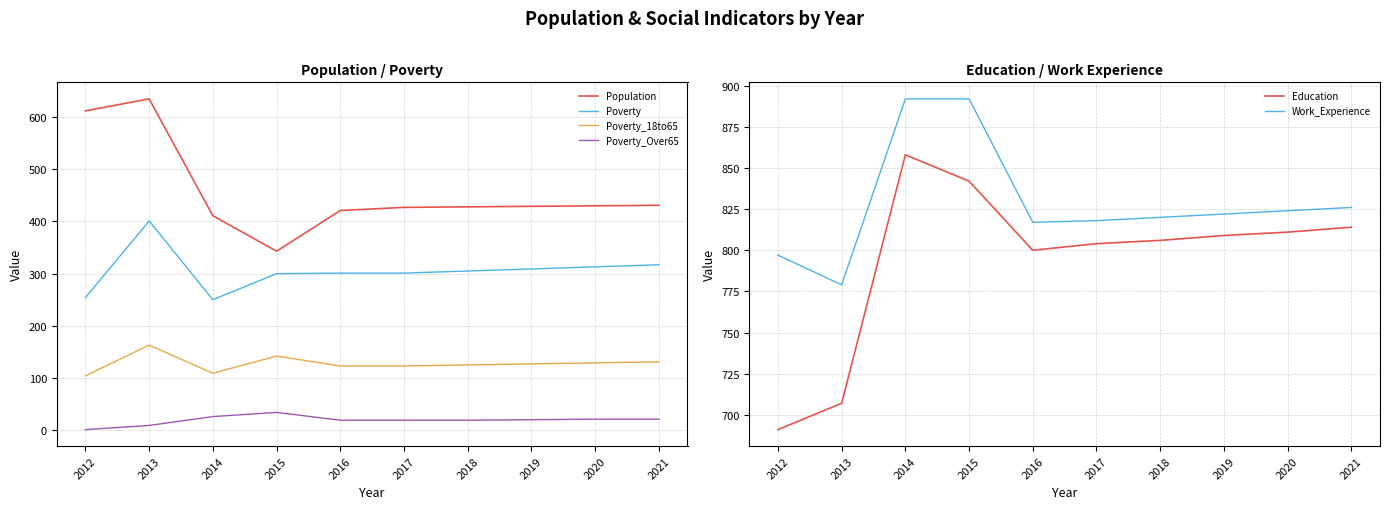

How many distinct data groups are displayed?

6